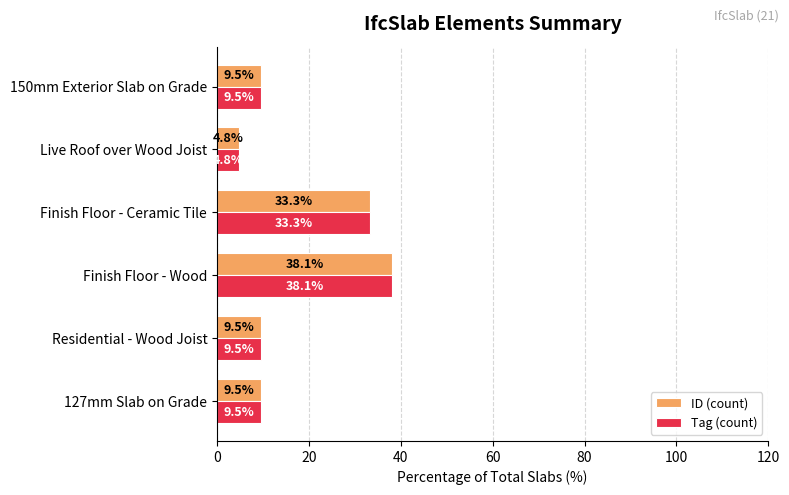

Is it true that Tag (count) equals 13.6 at 150mm Exterior Slab on Grade?

False